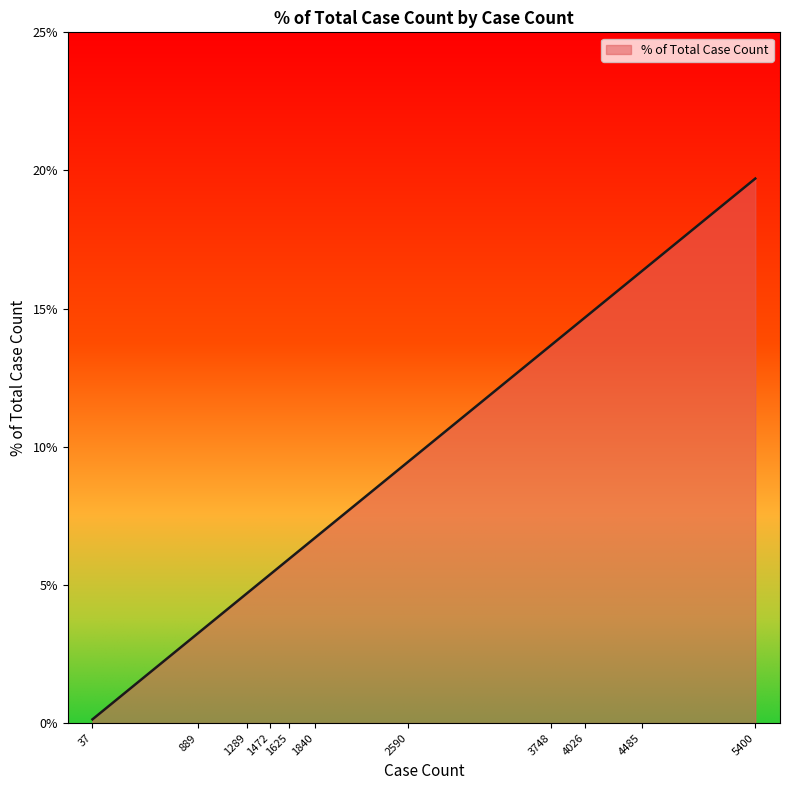

What is the approximate value at 2590?

9.5